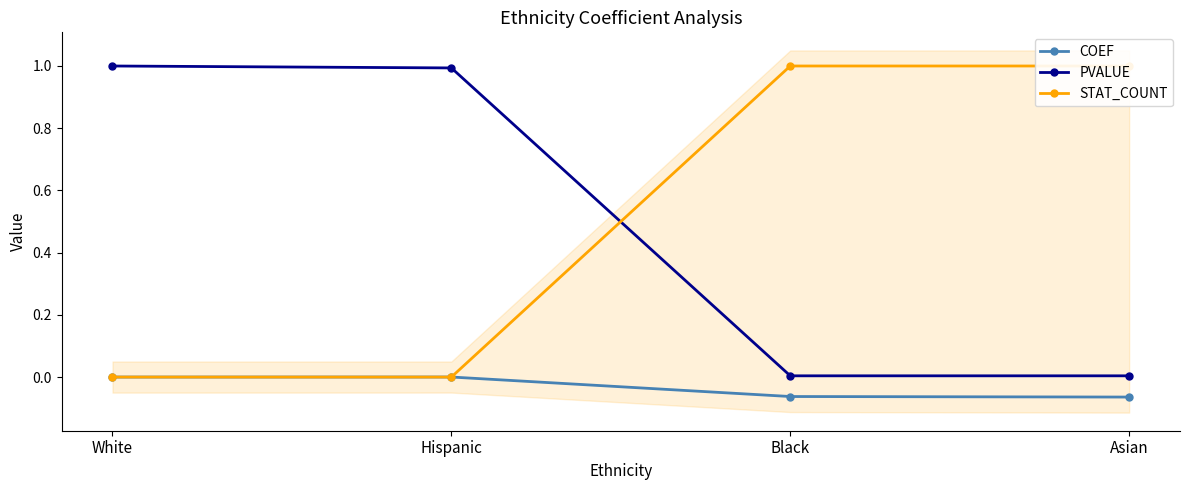

What is the label of the 2nd point from the right?

Black